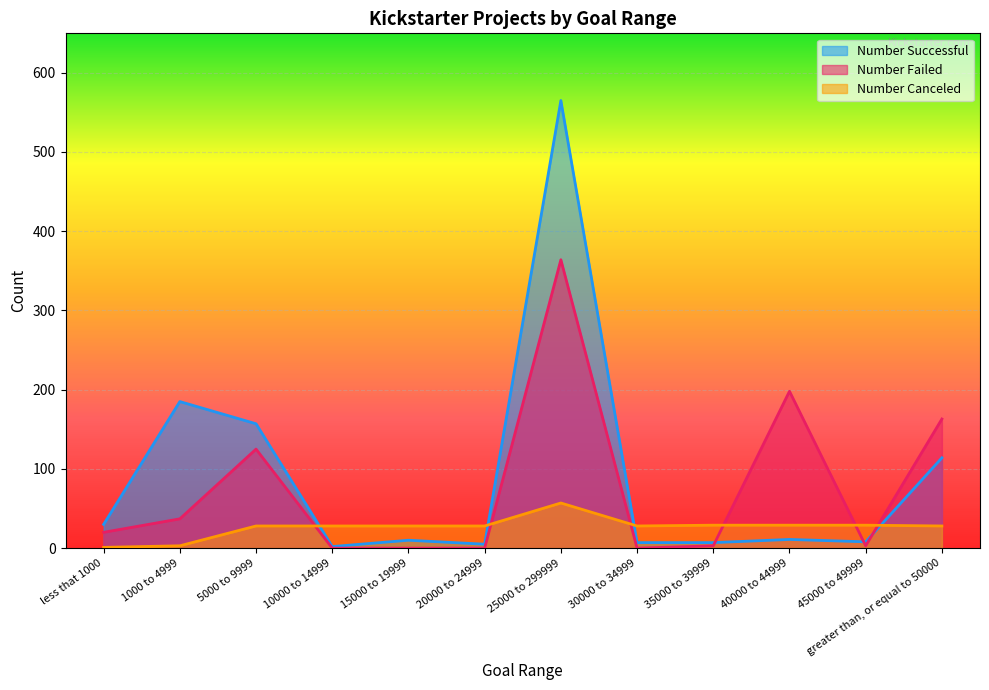

True or false: Number Failed and Number Canceled cross at least once.

True